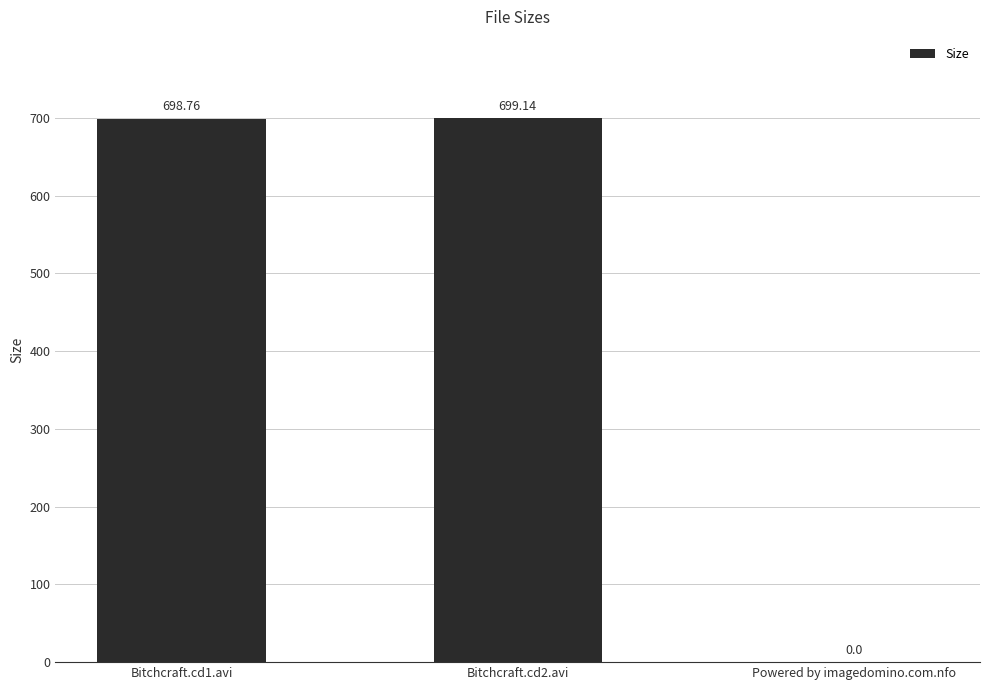

What is the average value?

466.0